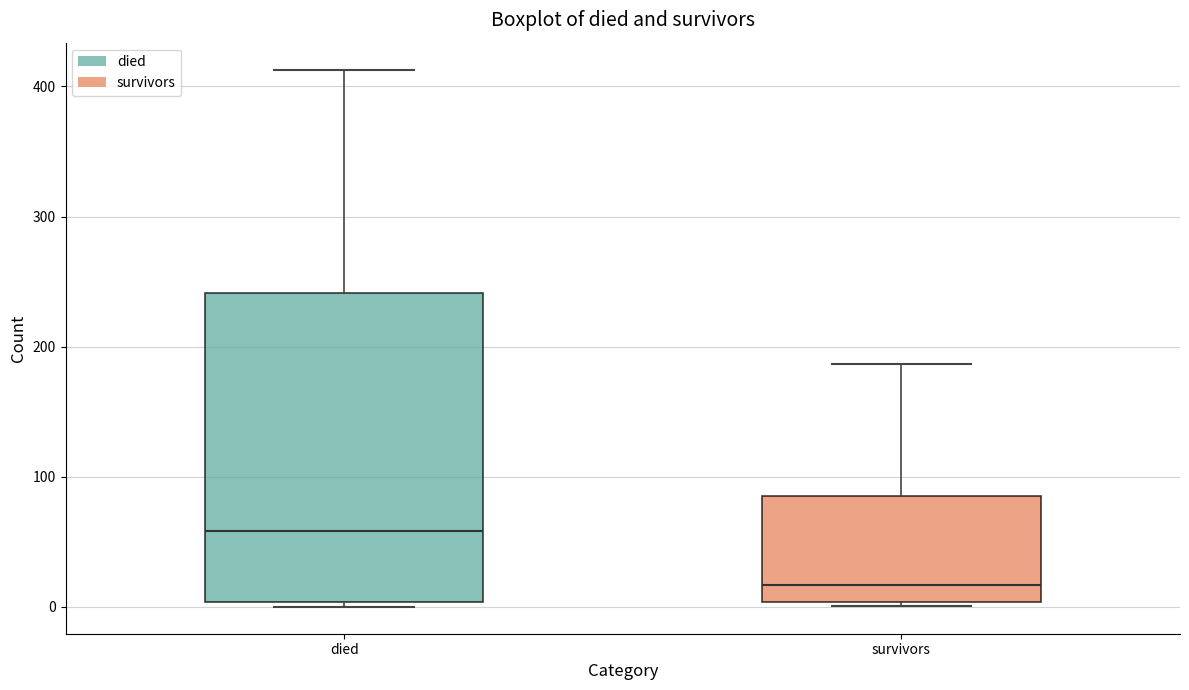

Reading left to right, read every box against the y-axis: the position of its median line, the range the box covers, and the ends of its whiskers. The values are not printed on the chart, so give them approximately, as read against the axis.

died: median 60, box 0 to 240, whiskers 0 (just below the box's lower edge) to 410
survivors: median 20, box 0 to 90, whiskers 0 to 190